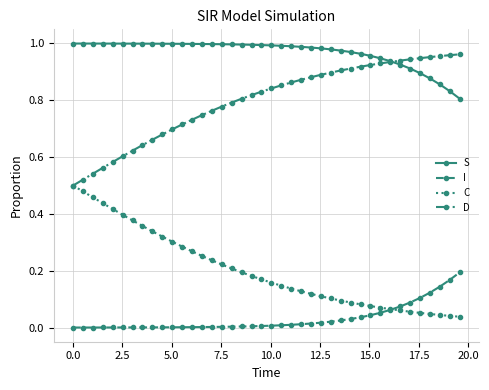

List the series in order of their overall mean, highest first.

S, D, C, I